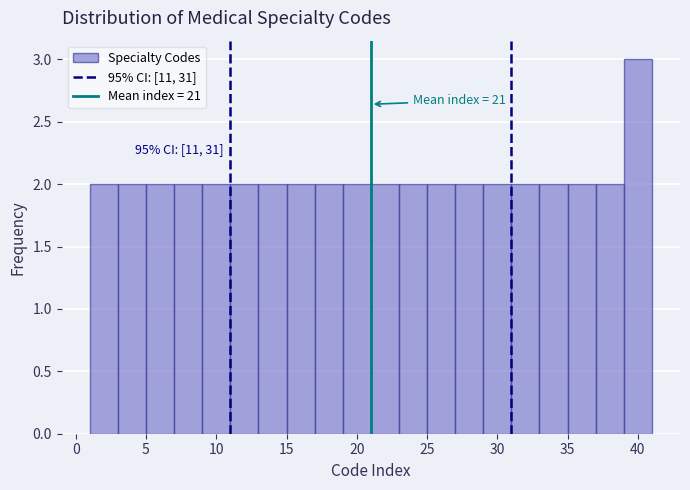

Over which range of the x-axis is the bar tallest?

39 to 41